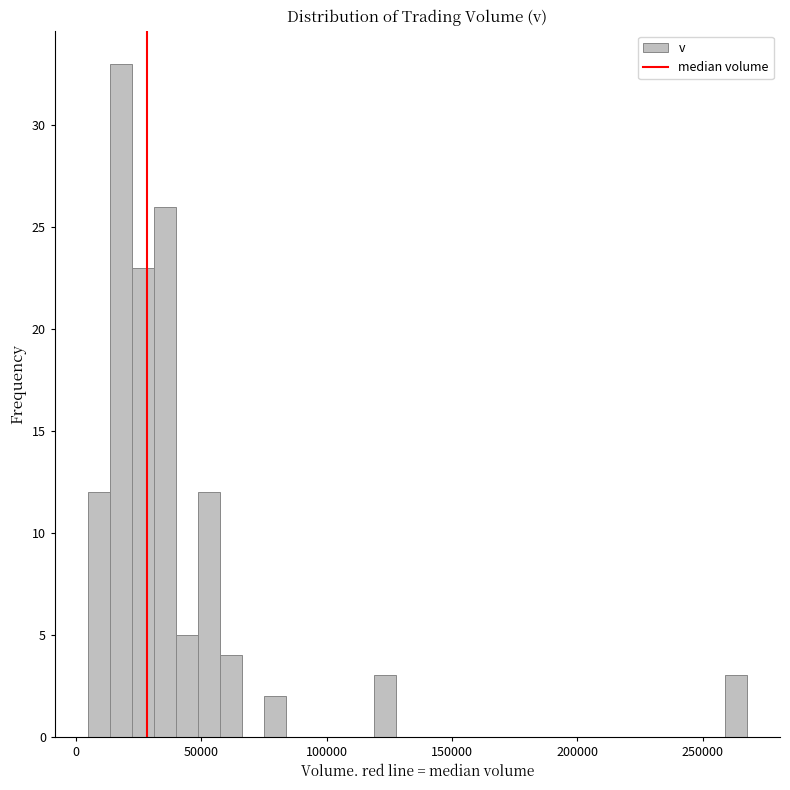

Read against the x-axis, roughly where is the centre of the tallest bar?

20000